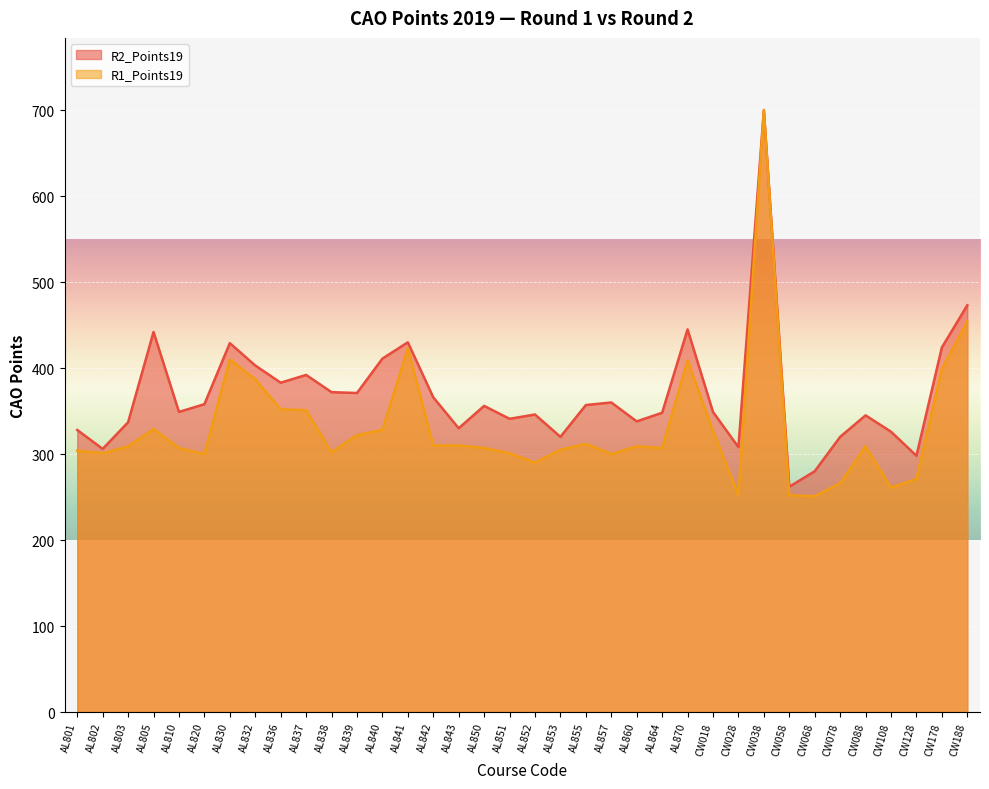

True or false: R2_Points19 and R1_Points19 intersect in this chart.

False